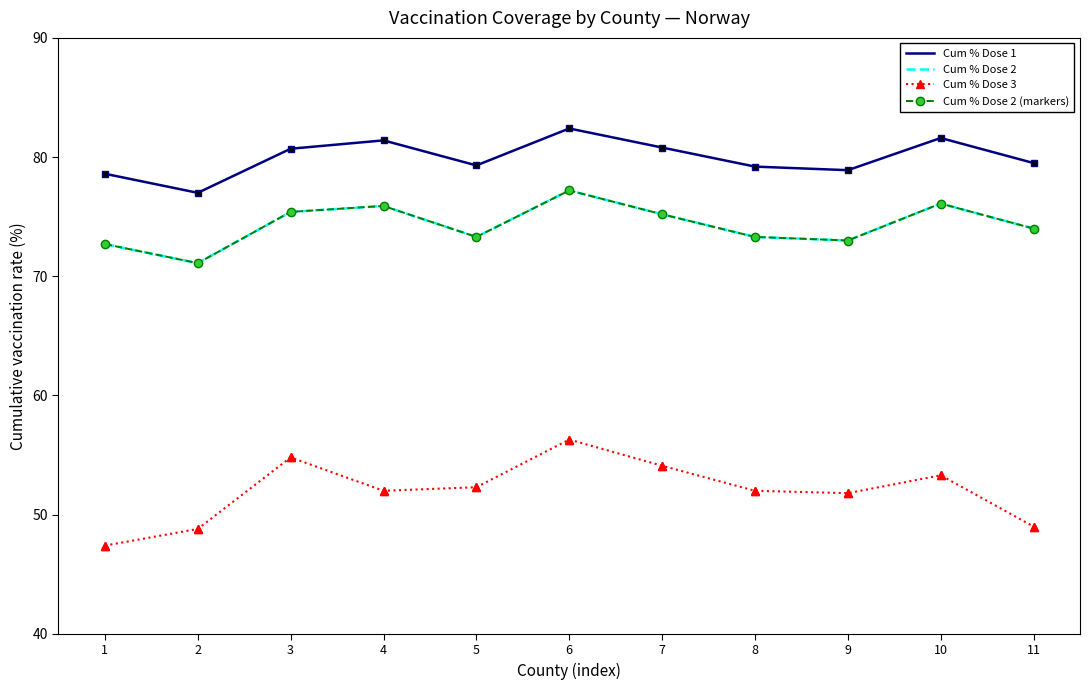

What is the value of the Cum % Dose 2 point at the 5th from the left?

73.3